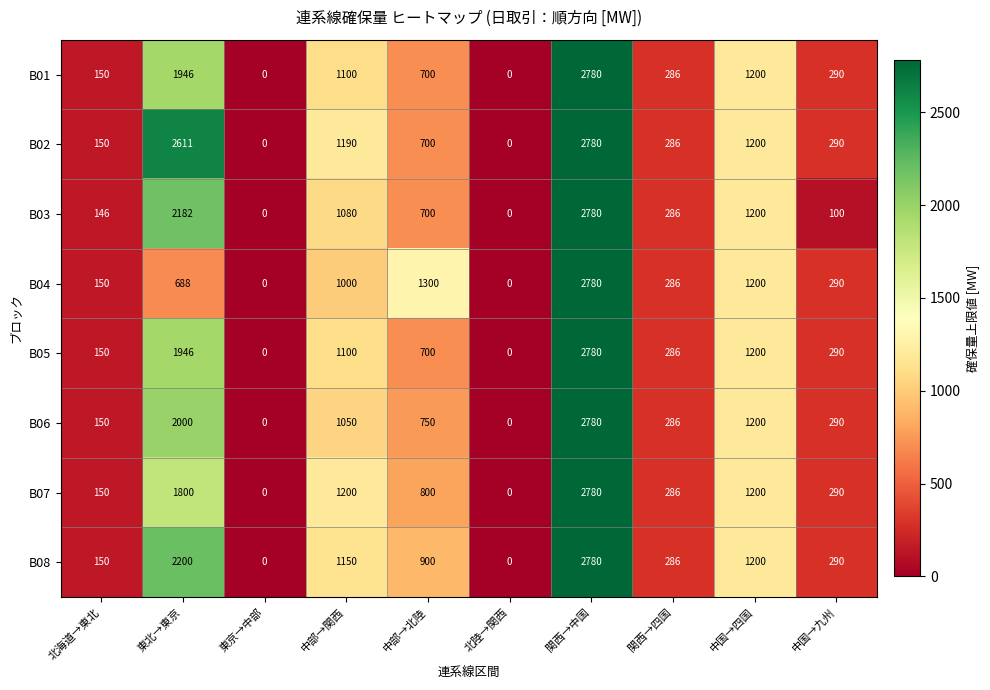

What is the maximum value shown in the chart?

2780